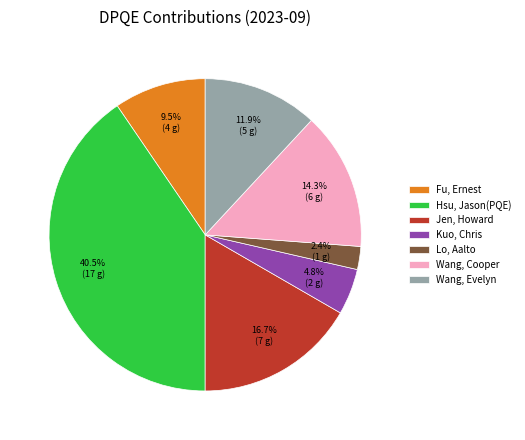

Is there any slice that represents more than half of the pie?

No